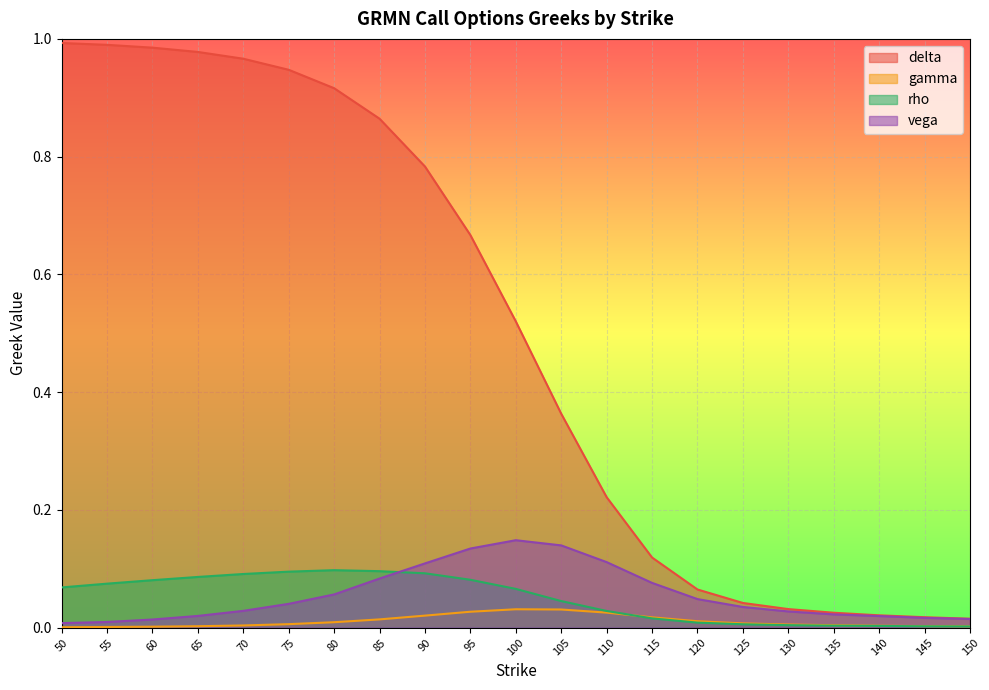

Does the chart display data point markers on the line(s)?

No